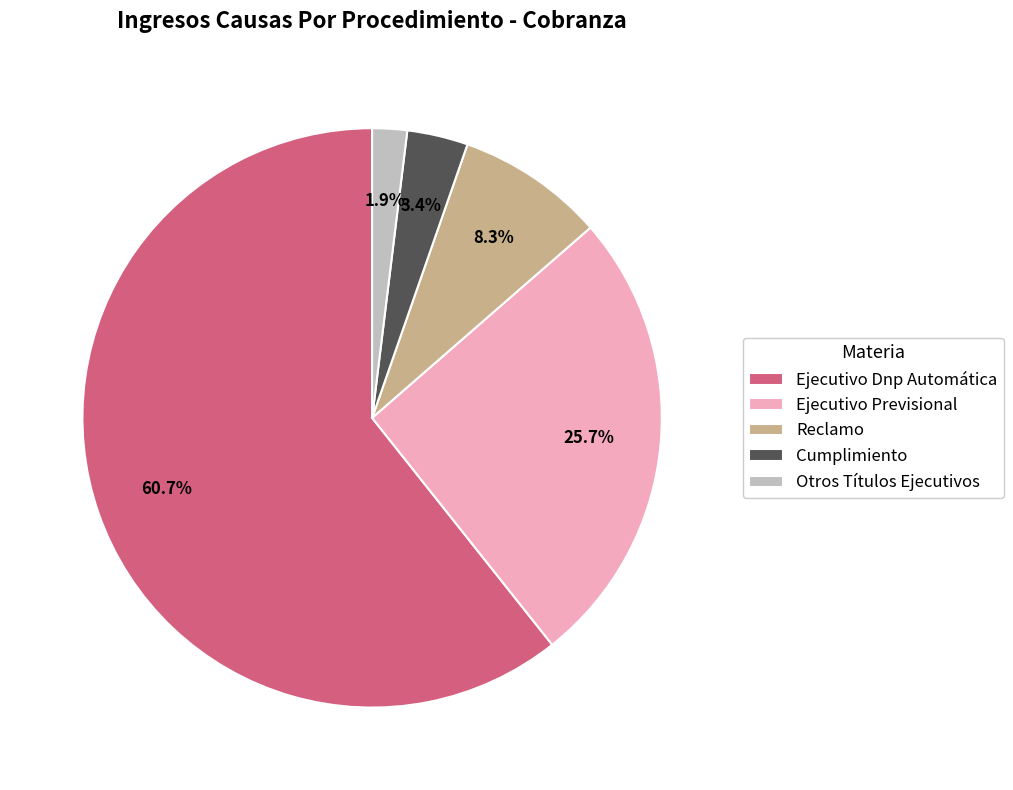

What is the largest slice in the pie chart?

Ejecutivo Dnp Automática